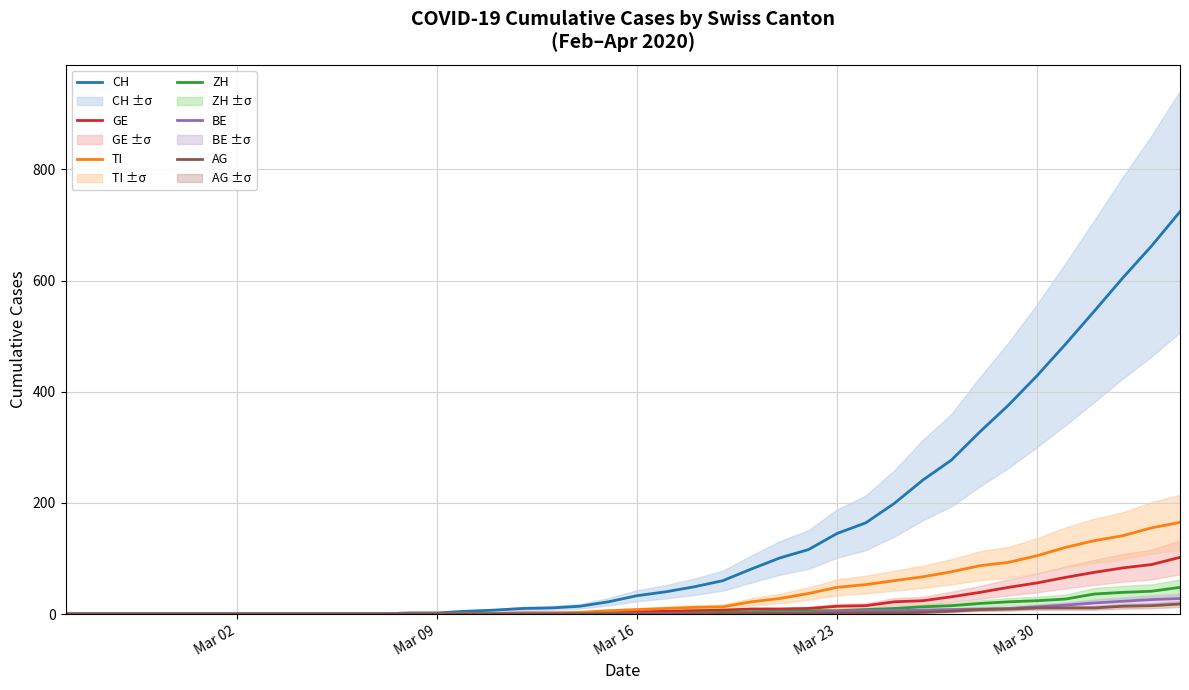

What is the average value of the CH series?

143